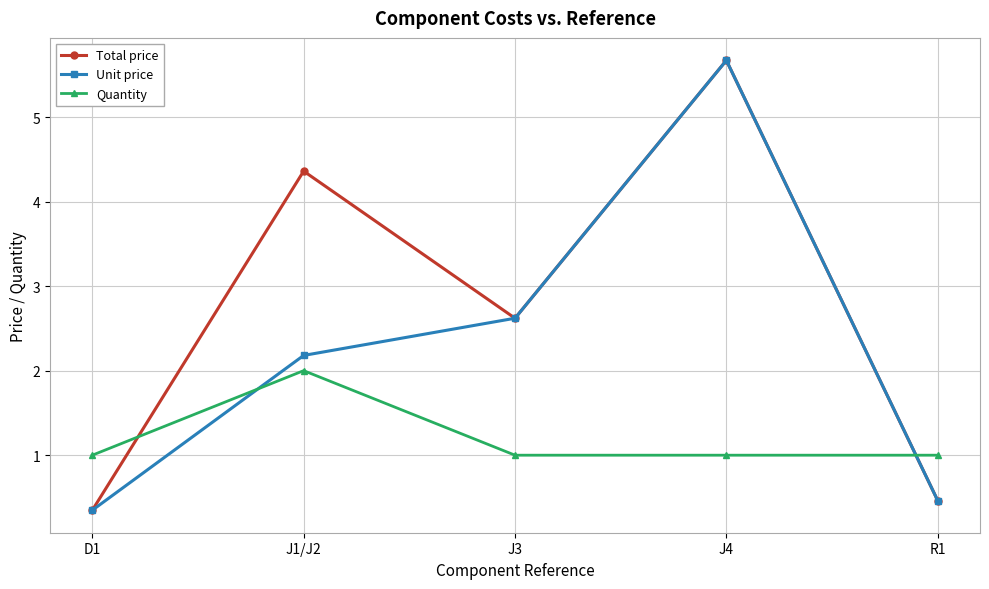

Which category has the lowest value in the Unit price series?

D1